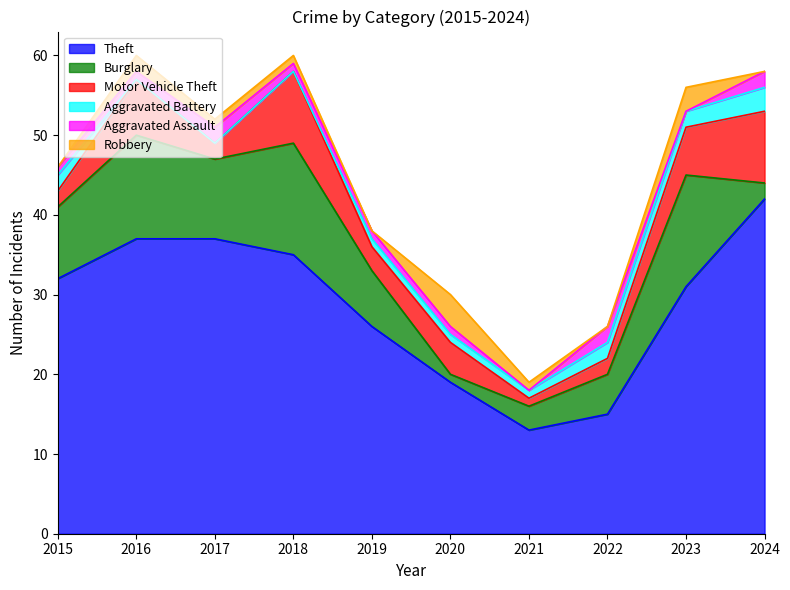

Reading left to right, extract all data points from this chart.

Theft: 32	37	37	35	26	19	13	15	31	42
Burglary: 9	13	10	14	7	1	3	5	14	2
Motor Vehicle Theft: 2	7	2	9	3	4	1	2	6	9
Aggravated Battery: 2	0	0	0	1	1	1	2	2	3
Aggravated Assault: 1	1	2	1	1	1	0	2	0	2
Robbery: 0	2	1	1	0	4	1	0	3	0